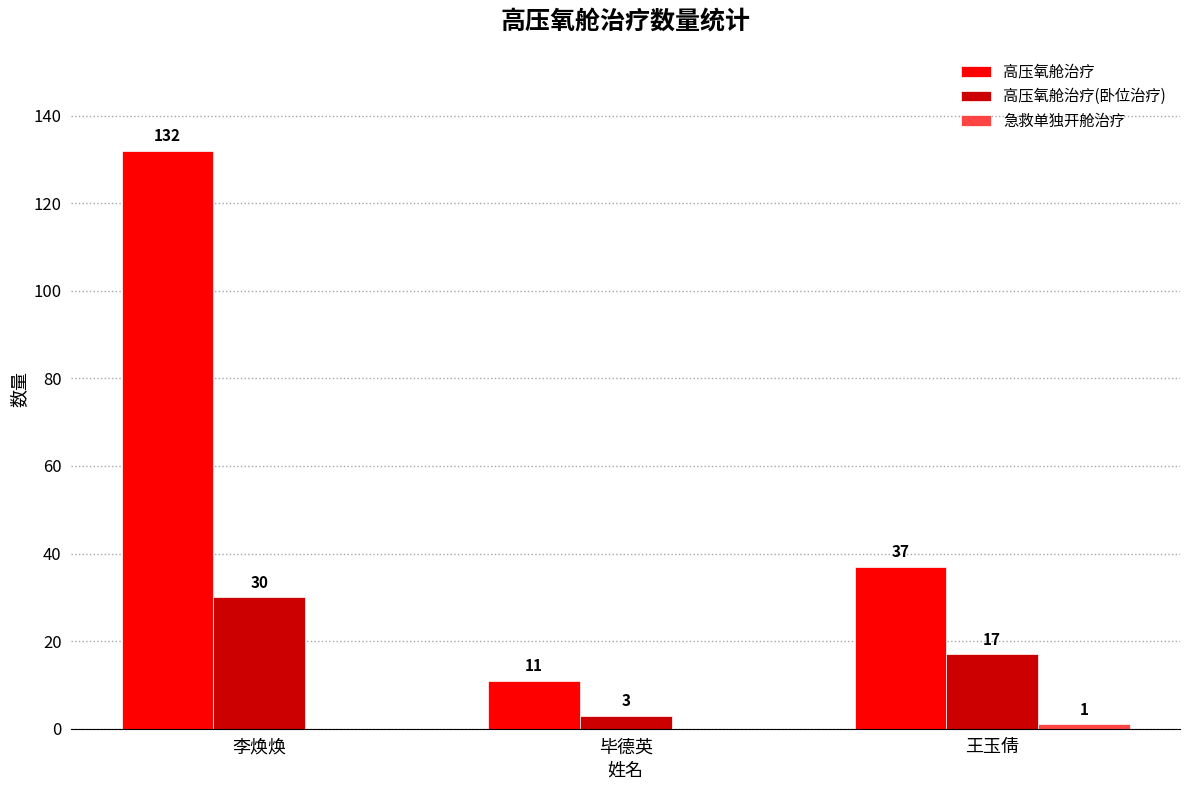

Are the bars horizontal?

No